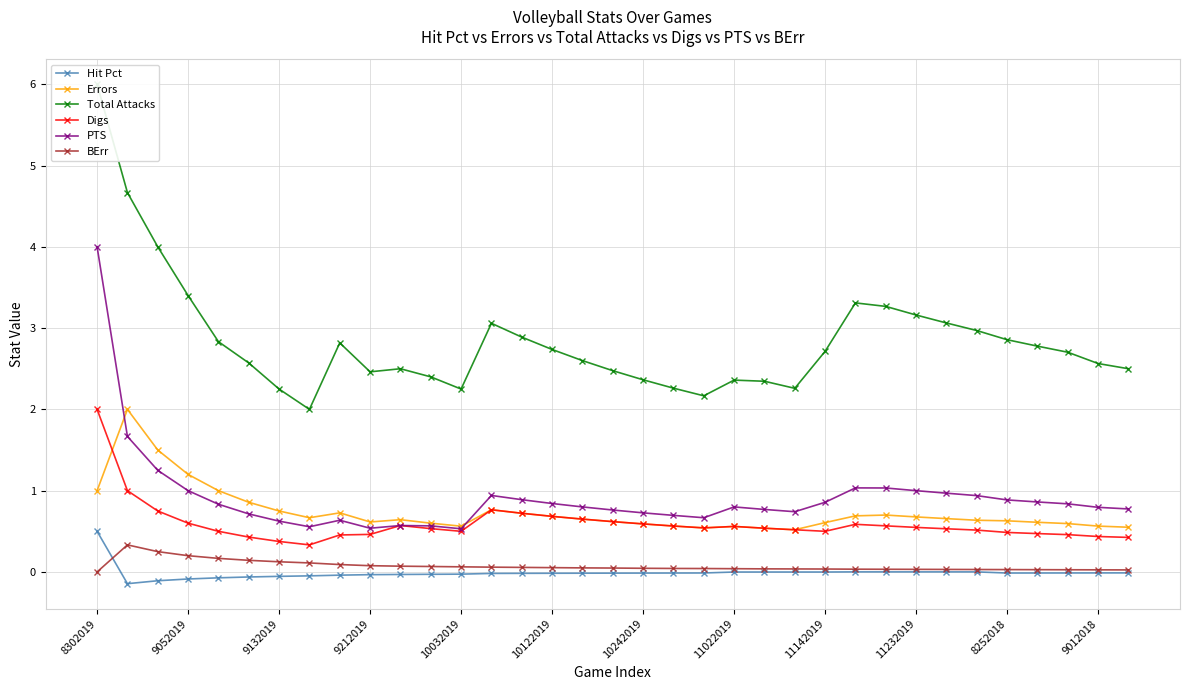

True or false: Hit Pct and Total Attacks cross at least once.

False